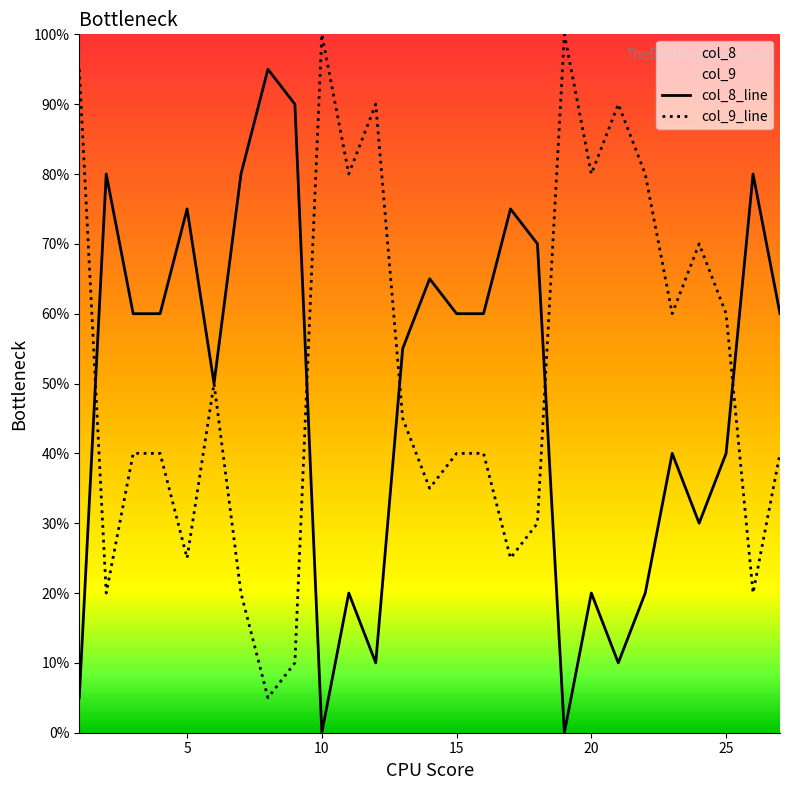

How many times do col_9 and col_8 cross each other?

5